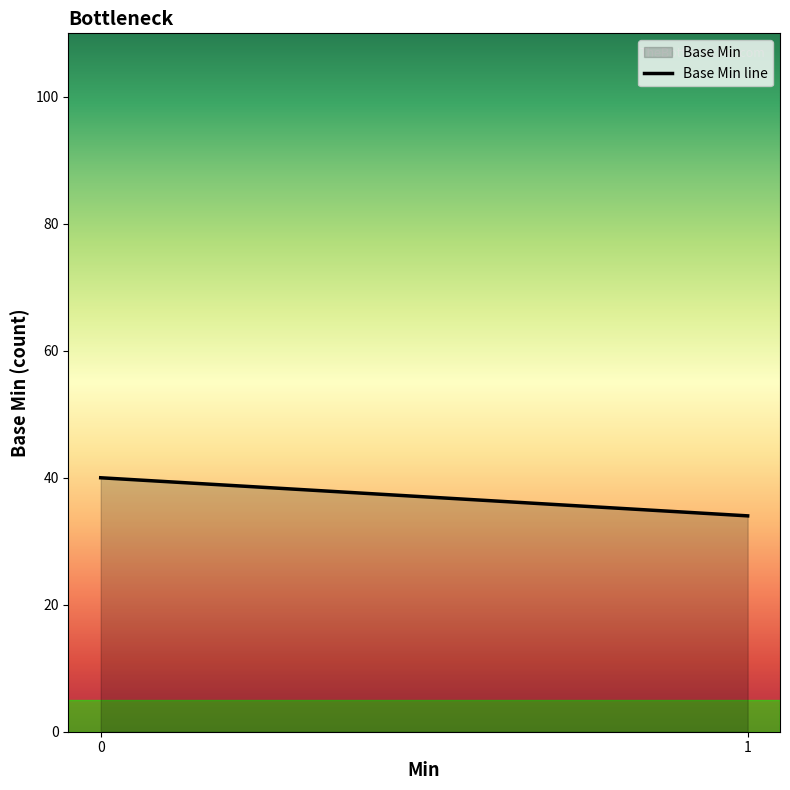

What is the sum of all values?

74